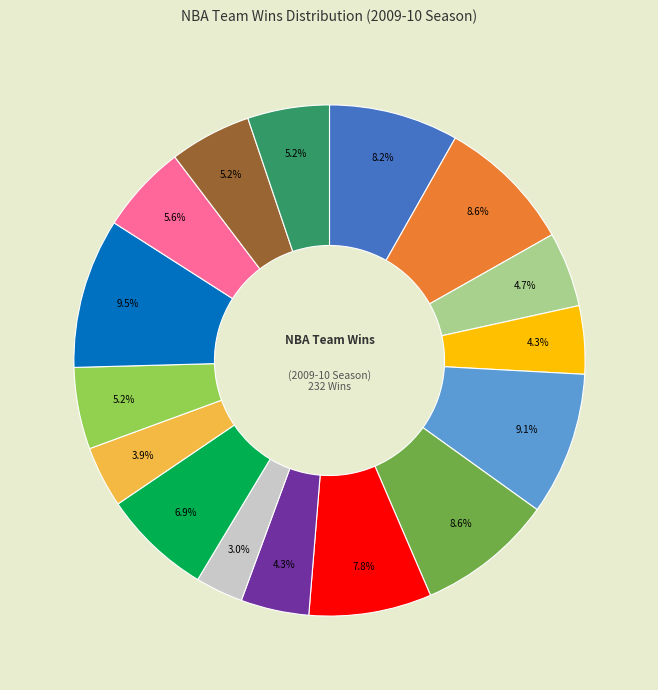

Is there a majority slice in this chart?

No